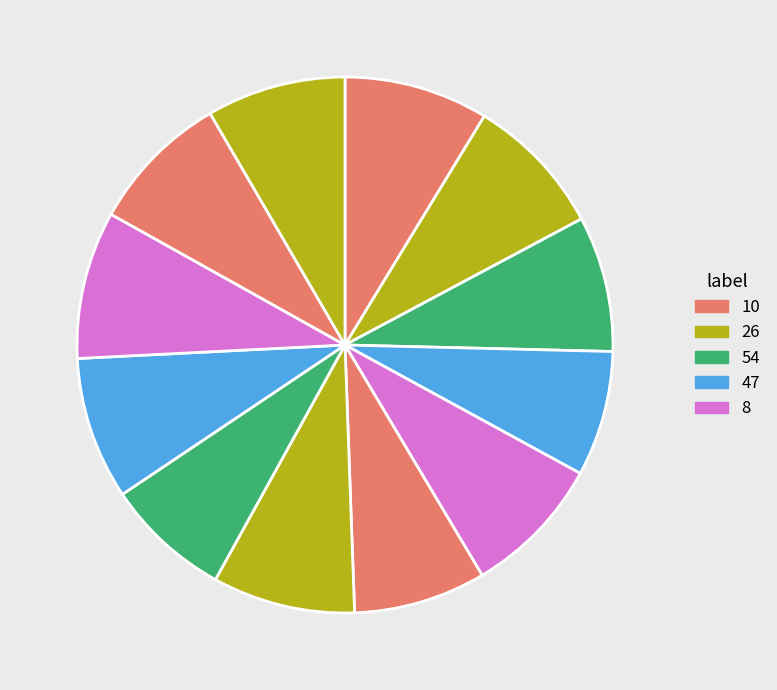

How many segments does this pie chart have?

12